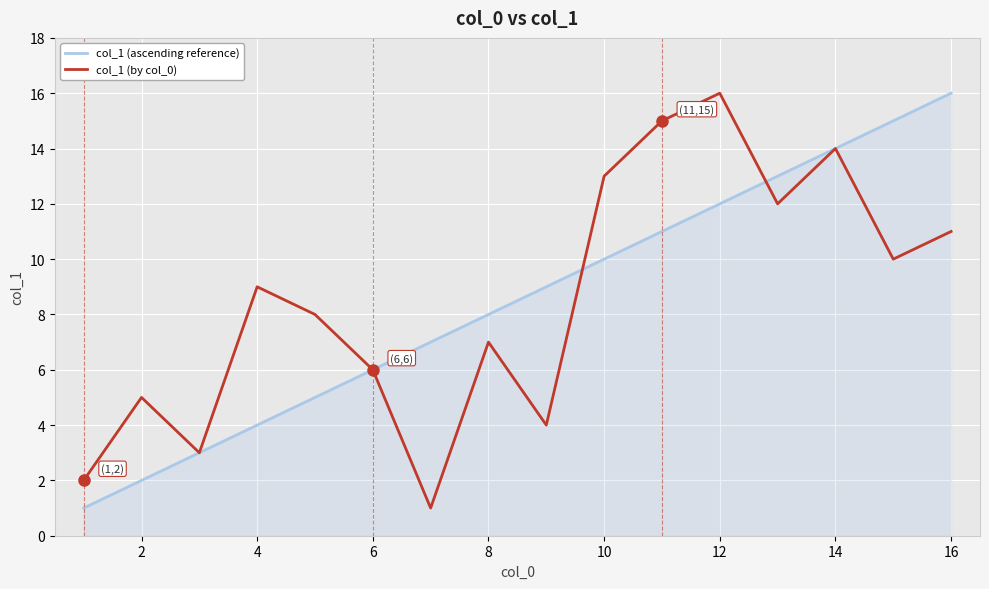

What is the sum of all col_1 (by col_0) values?

136